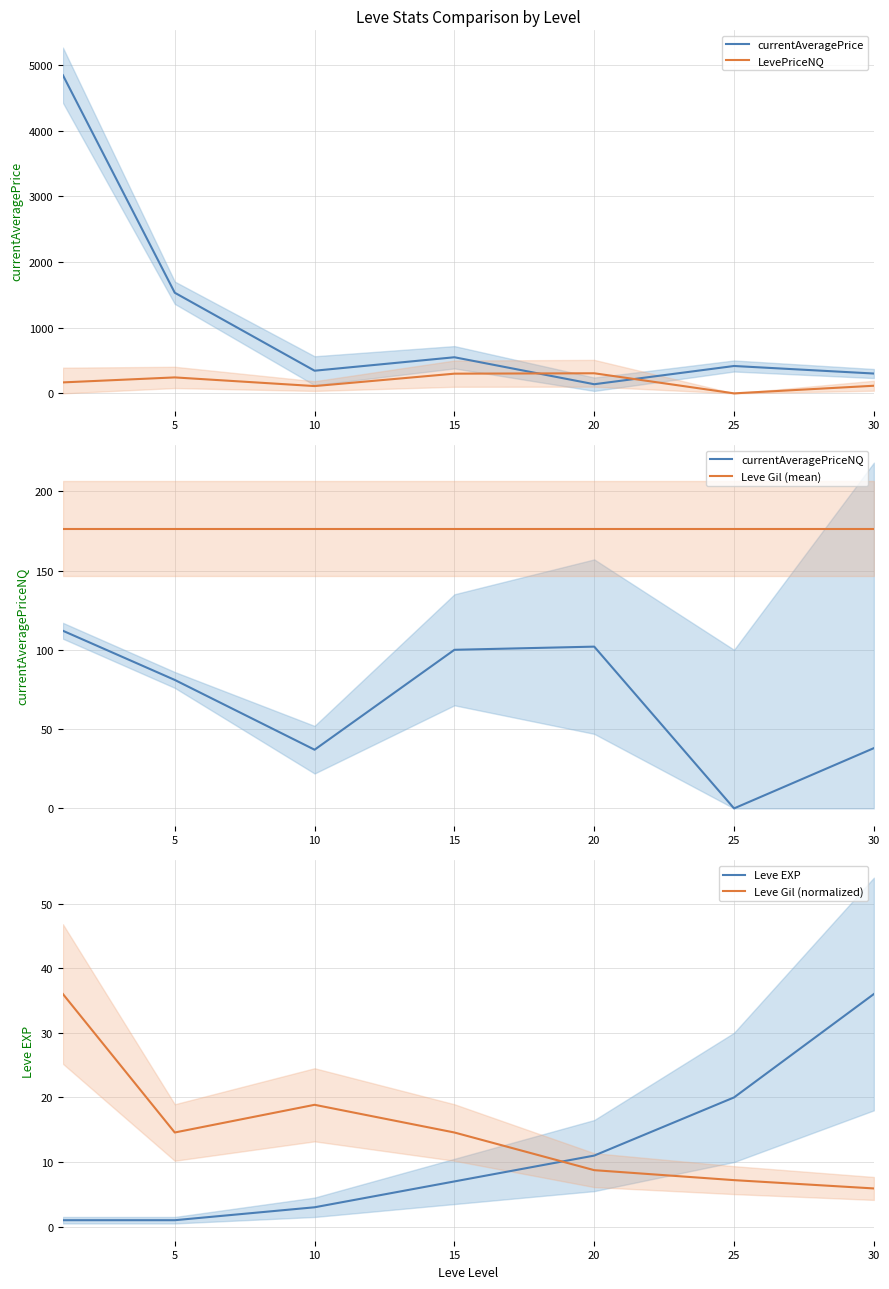

True or false: currentAveragePriceNQ has more than 2 points higher than both neighbors.

False